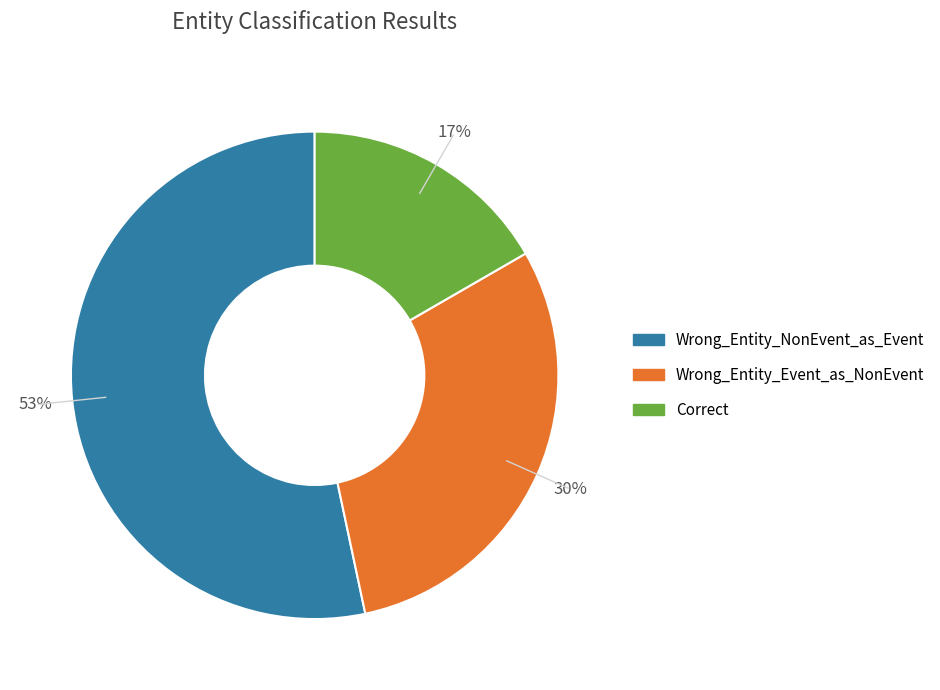

Is it true that Wrong_Entity_Event_as_NonEvent is 30% of the pie?

True